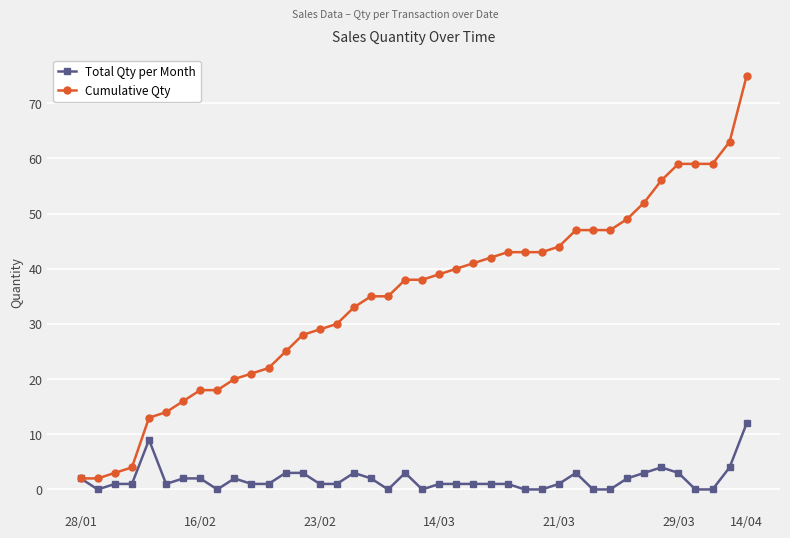

Which series has the largest total across all categories?

Cumulative Qty